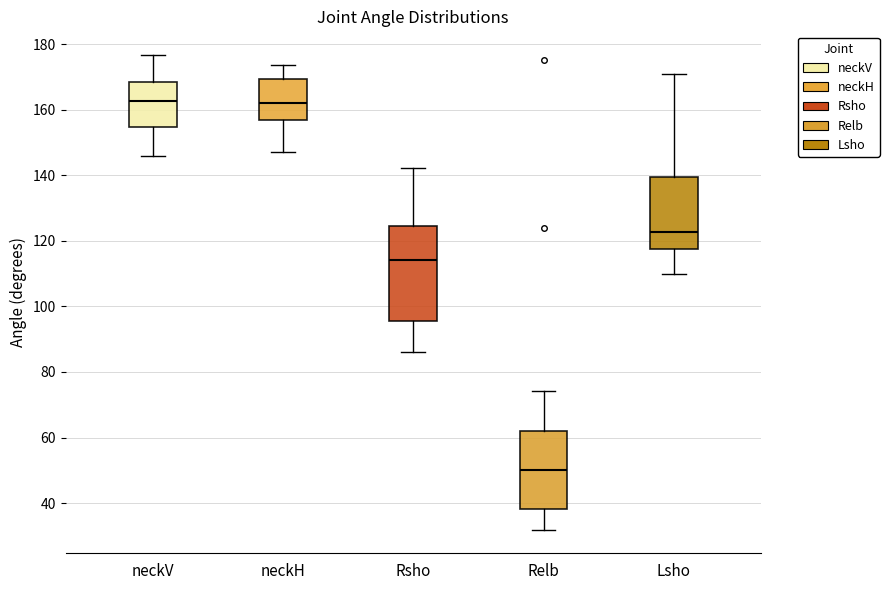

Reading left to right, read every box against the y-axis: the position of its median line, the range the box covers, and the ends of its whiskers. The values are not printed on the chart, so give them approximately, as read against the axis.

neckV: median 162, box 154 to 168, whiskers 146 to 176
neckH: median 162, box 156 to 170, whiskers 148 to 174
Rsho: median 114, box 96 to 124, whiskers 86 to 142
Relb: median 50, box 38 to 62, whiskers 32 to 74
Lsho: median 122, box 118 to 140, whiskers 110 to 170